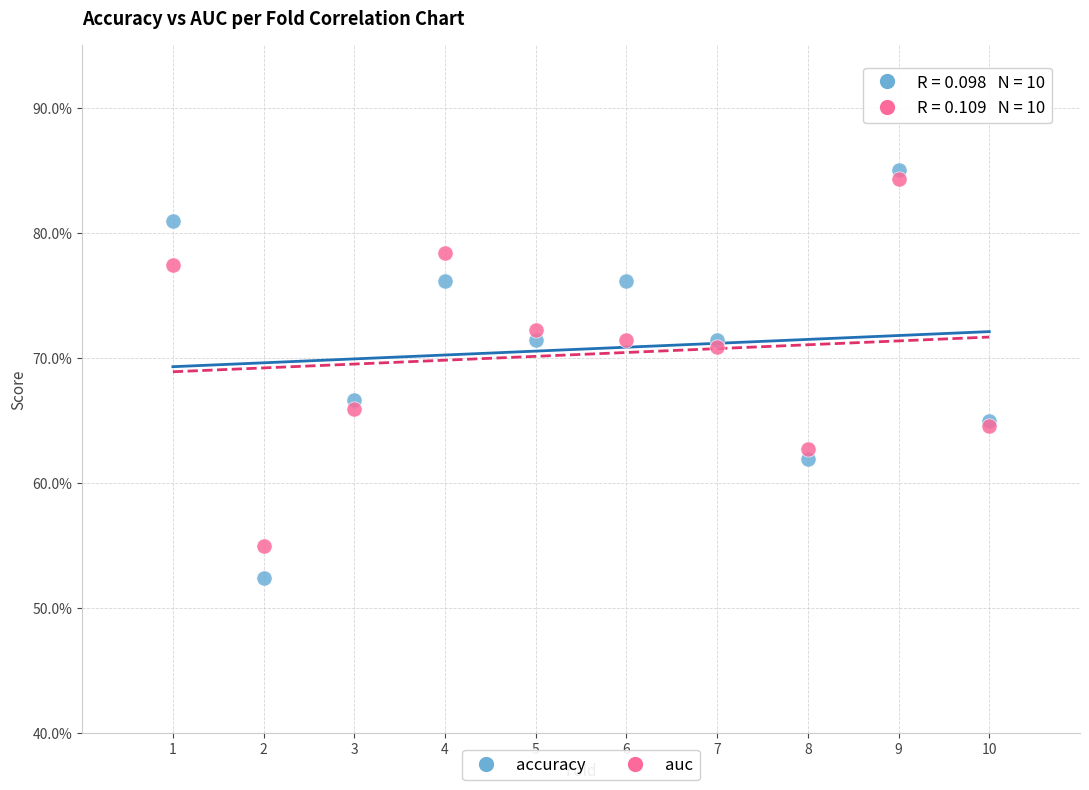

Which series contains the lowest Y value?

accuracy